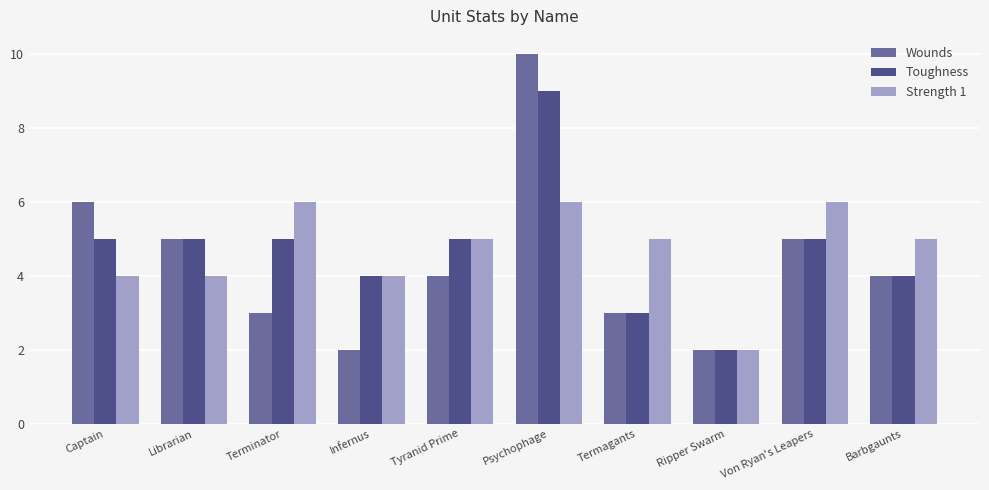

Between Terminator and Von Ryan's Leapers, which series saw the biggest shift?

Wounds